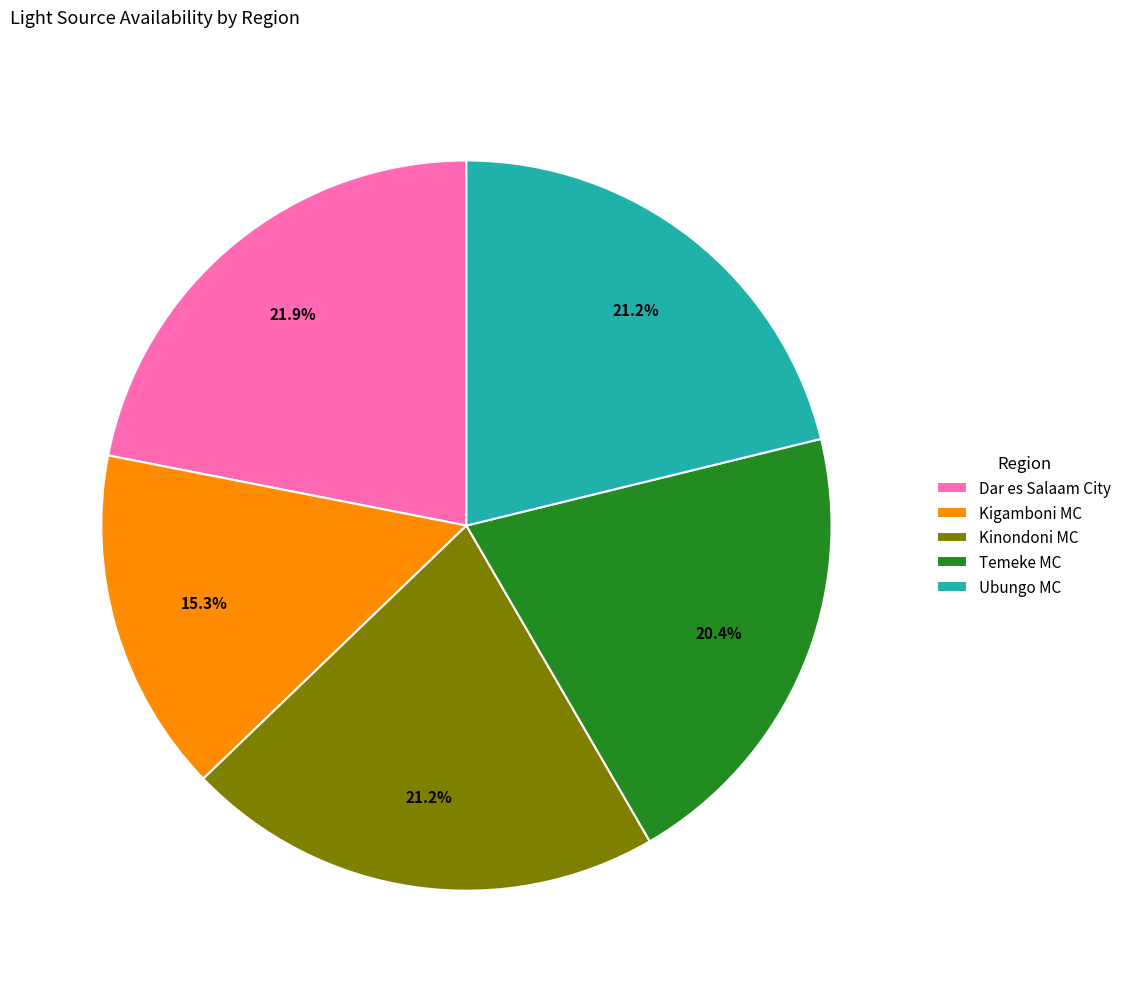

True or false: Temeke MC accounts for 20% of the total.

True